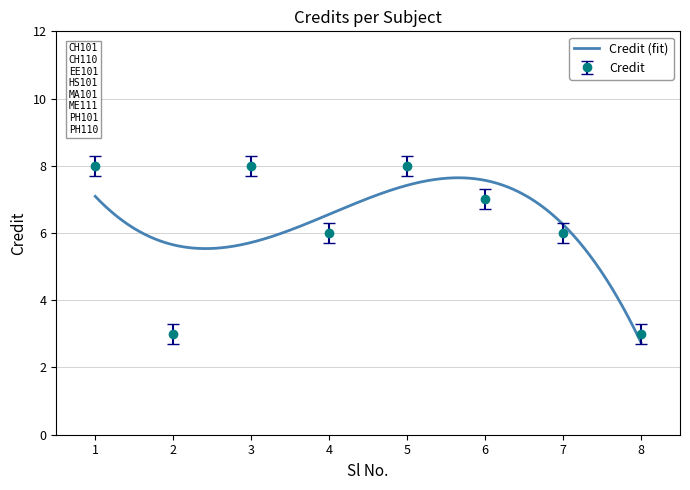

What is the difference between the maximum and minimum values?

5